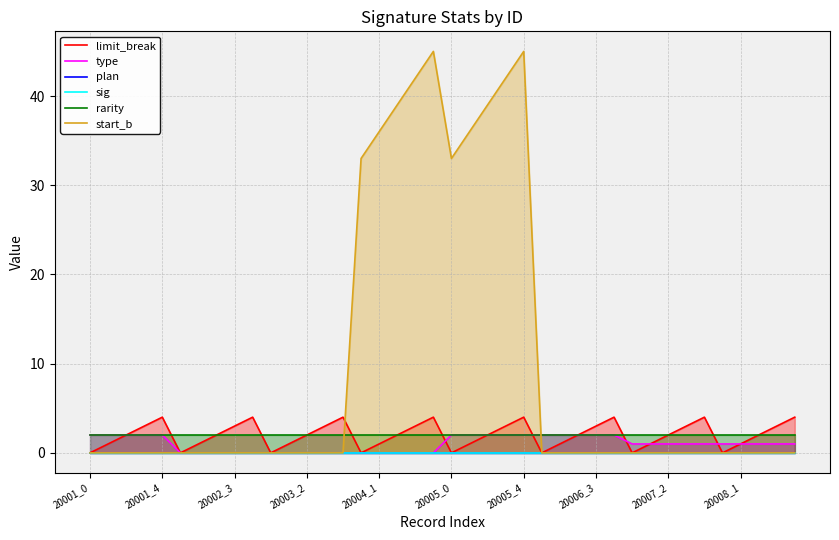

Which series ends up on top after the final intersection of start_b and rarity?

rarity